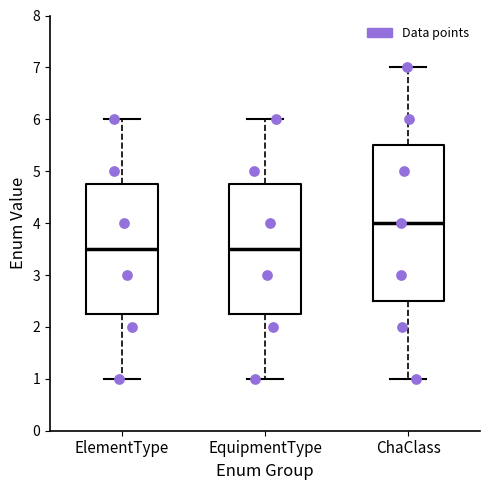

Reading left to right, read every box against the y-axis: the position of its median line, the range the box covers, and the ends of its whiskers. The values are not printed on the chart, so give them approximately, as read against the axis.

ElementType: median 3.5, box 2.3 to 4.8, whiskers 1.0 to 6.0
EquipmentType: median 3.5, box 2.3 to 4.8, whiskers 1.0 to 6.0
ChaClass: median 4.0, box 2.5 to 5.5, whiskers 1.0 to 7.0